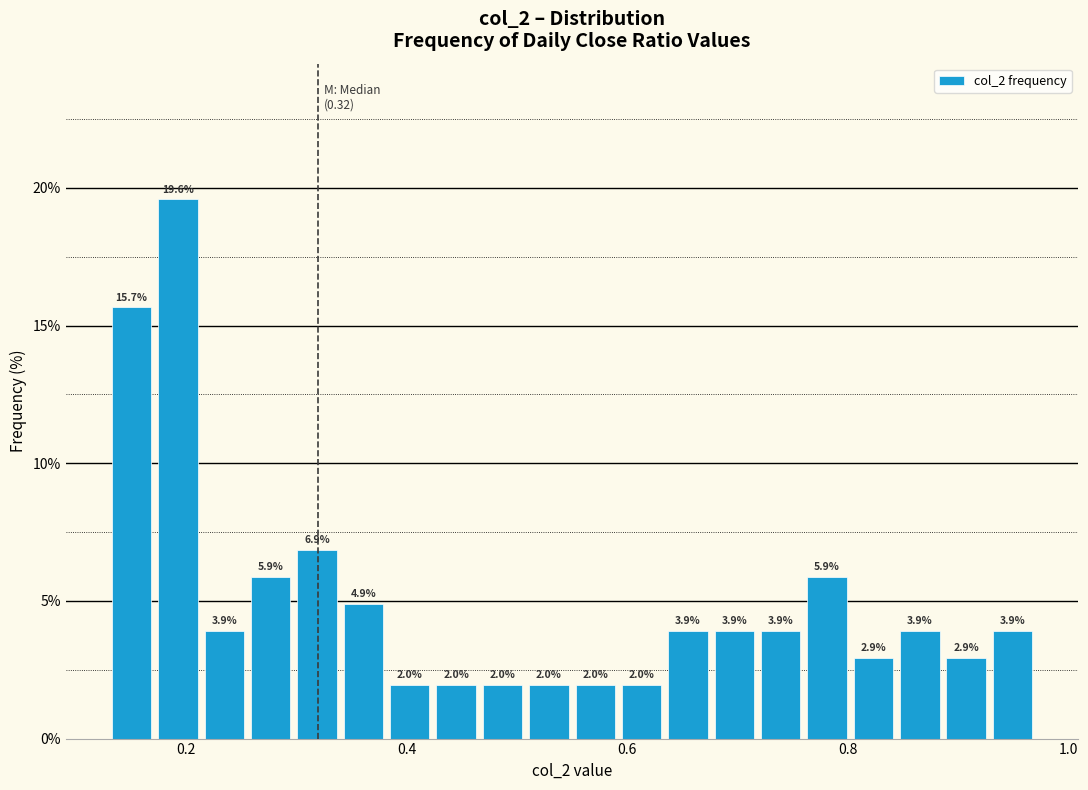

Read against the x-axis, roughly where is the centre of the tallest bar?

0.20